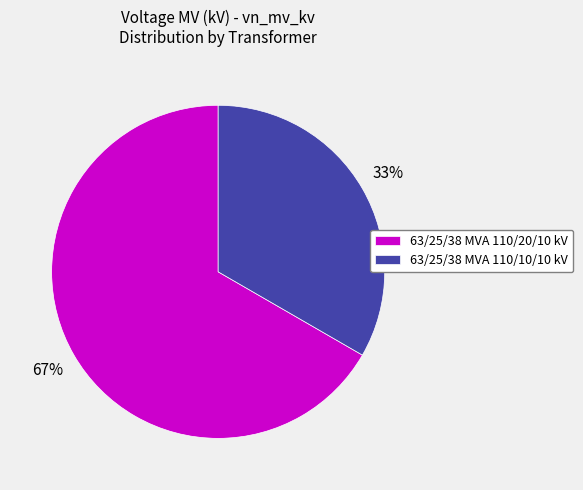

To the nearest percent, what is the average slice percentage?

50%